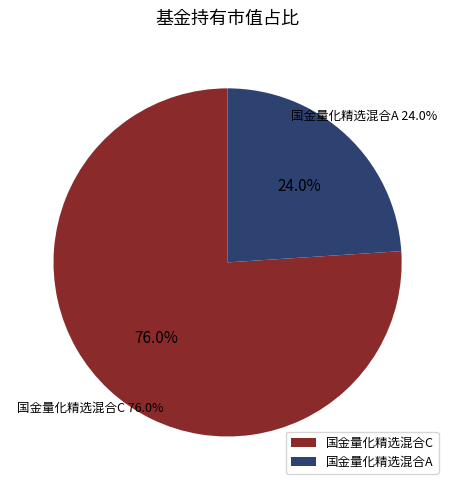

How many slices are in this pie chart?

2